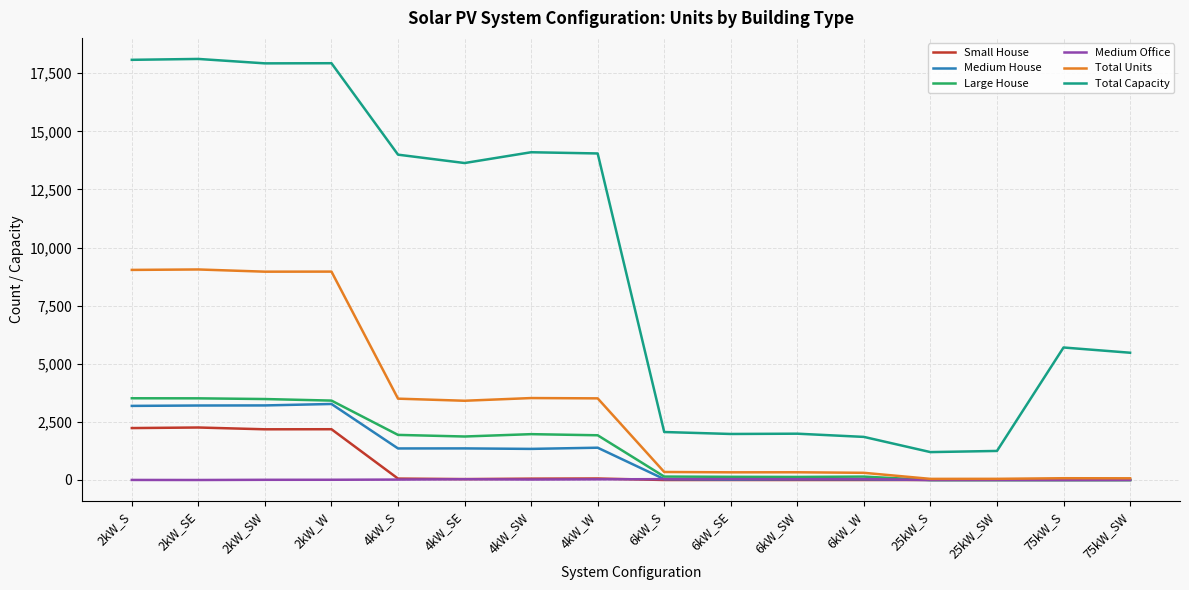

Read the Medium House value at 2kW_S.

3188